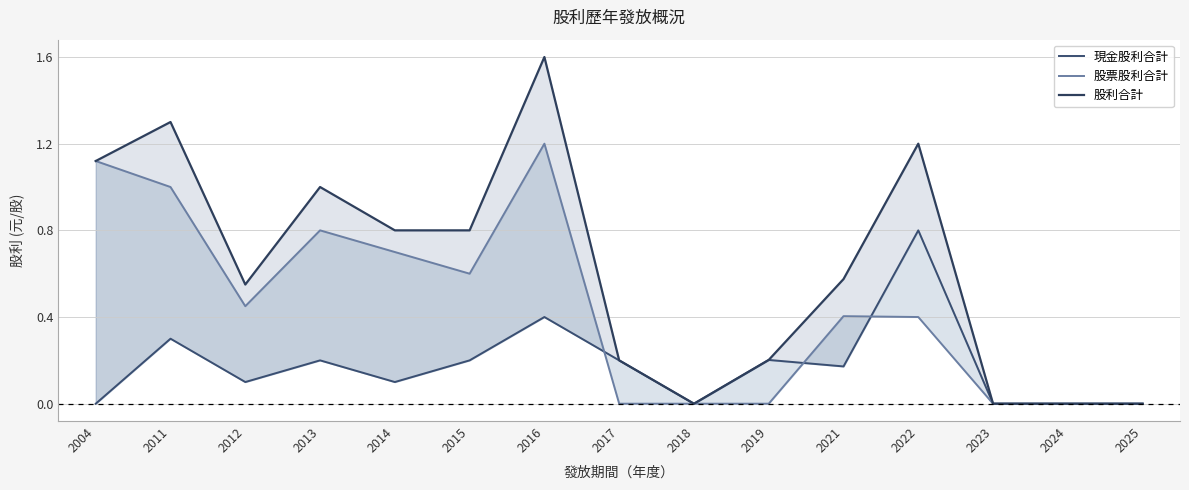

List the labels in order of 股票股利合計 value, smallest first.

2017, 2018, 2019, 2023, 2024, 2025, 2022, 2021, 2012, 2015, 2014, 2013, 2011, 2004, 2016